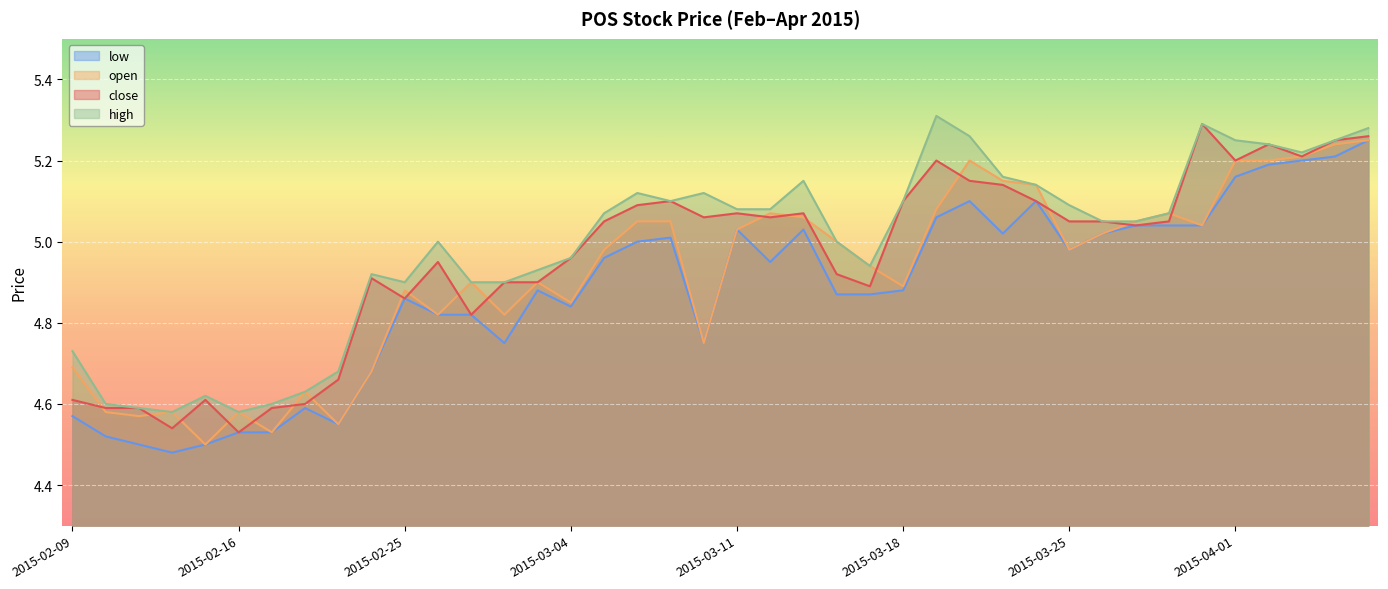

At which category is the sum across all series the highest?

2015-04-07